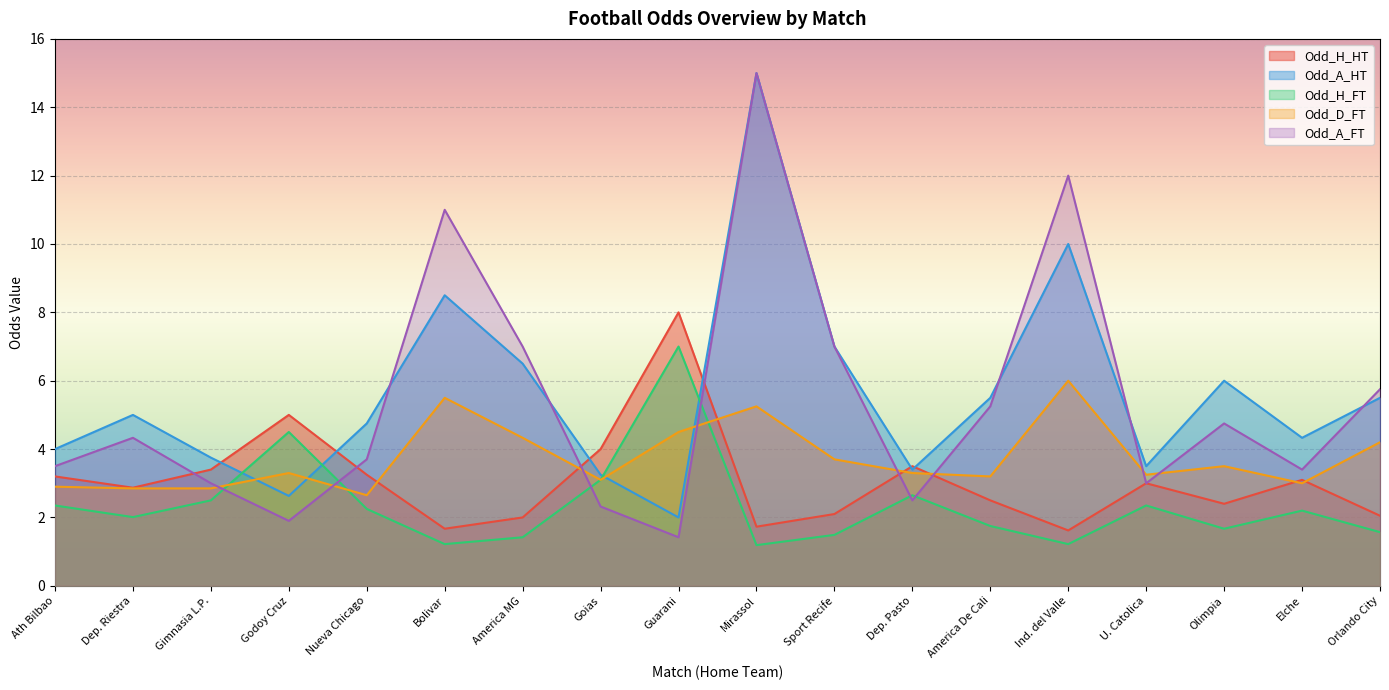

What is the total value across all series at Godoy Cruz?

17.3